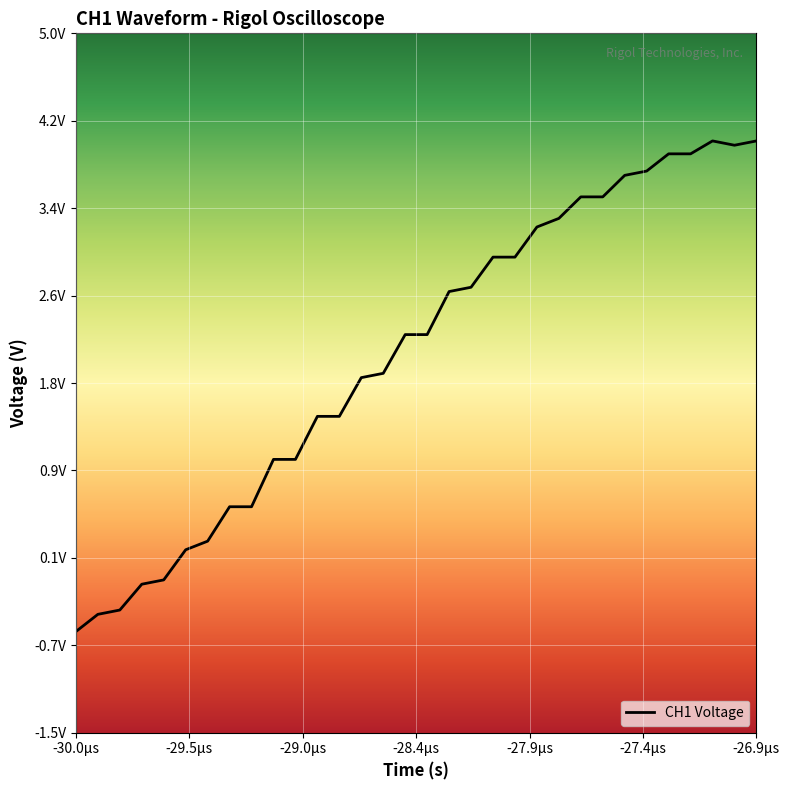

Does the chart have visible grid lines?

Yes